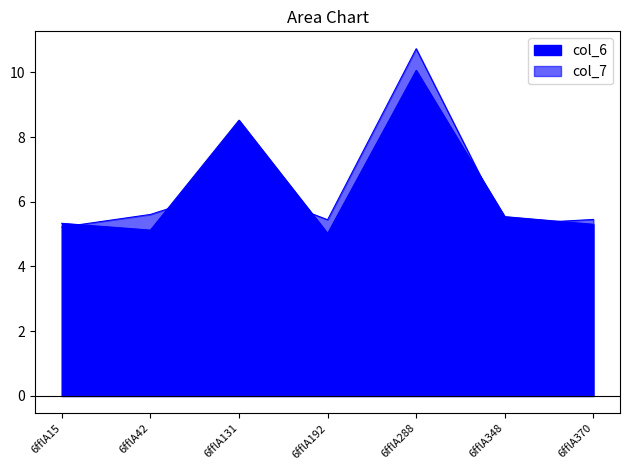

Which series ends up on top after the final intersection of col_6 and col_7?

col_7